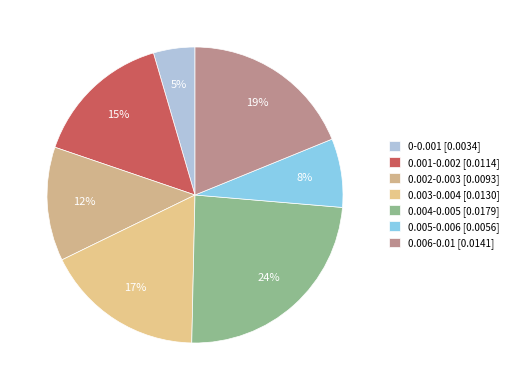

Which slice is the smallest?

0-0.001 [0.0034]